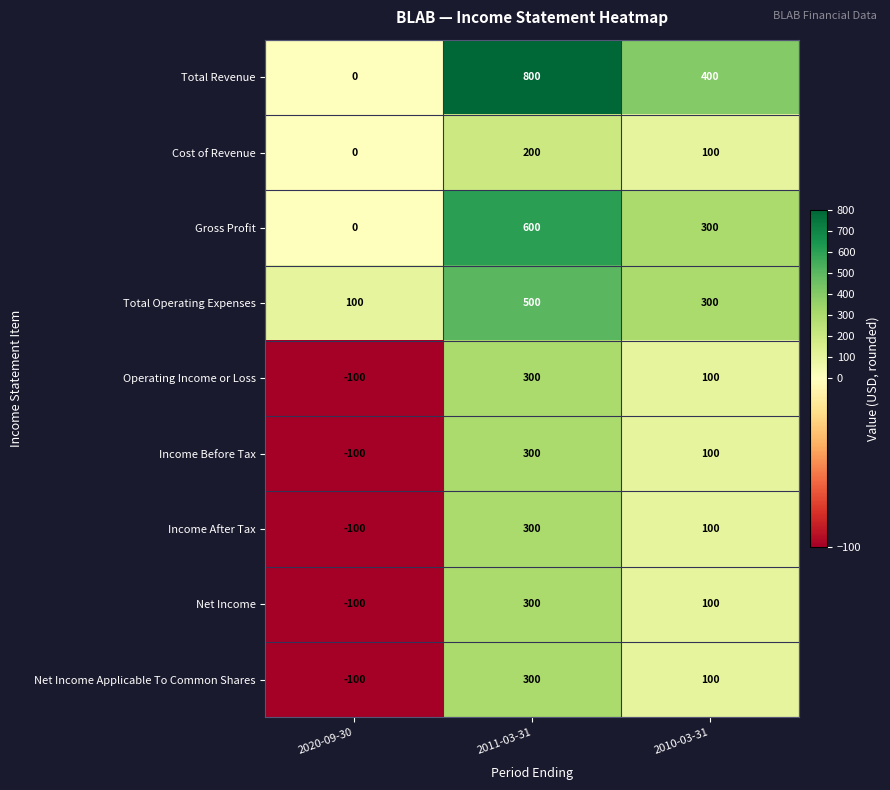

Which series has the largest total across all categories?

Total Revenue